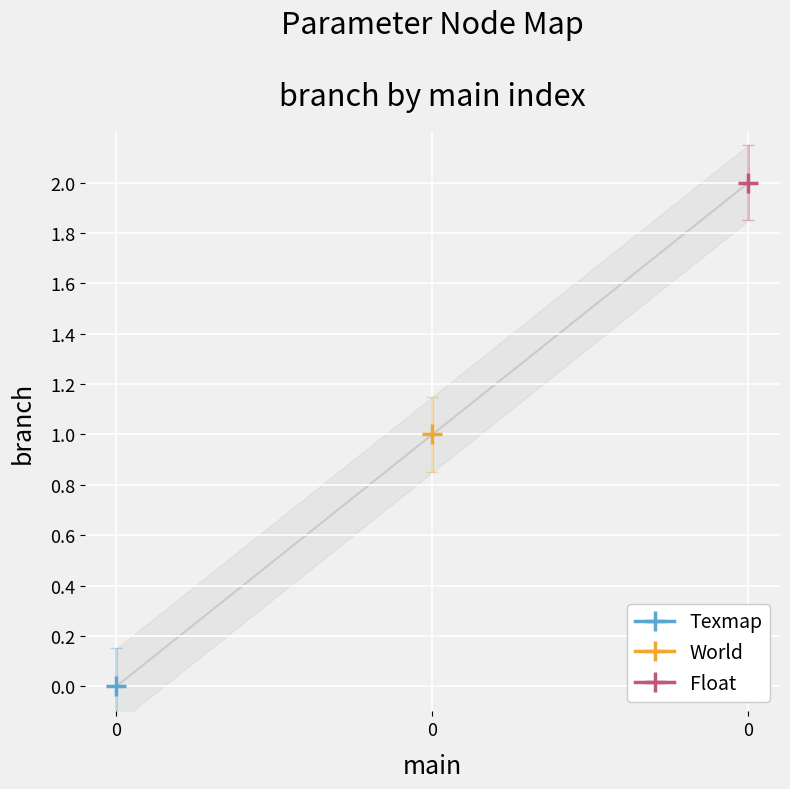

Reading left to right, transcribe all the data shown in this chart.

0=0	0=1	0=2